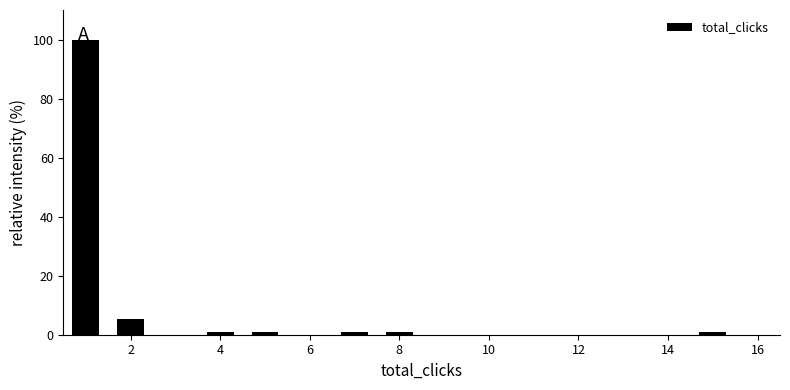

Reading left to right, list every bar in this chart as the range it spans on the x-axis followed by its height. Neither the bar edges nor the heights are printed on the chart, so give them approximately, as read against the axes.

0.5 to 1.5: 100
1.5 to 2.5: 6
2.5 to 3.5: 0
3.5 to 4.5: under 2
4.5 to 5.5: under 2
5.5 to 6.5: 0
6.5 to 7.5: under 2
7.5 to 8.5: under 2
8.5 to 9.5: 0
9.5 to 10.5: 0
10.5 to 11.5: 0
11.5 to 12.5: 0
12.5 to 13.5: 0
13.5 to 14.5: 0
14.5 to 15.5: under 2